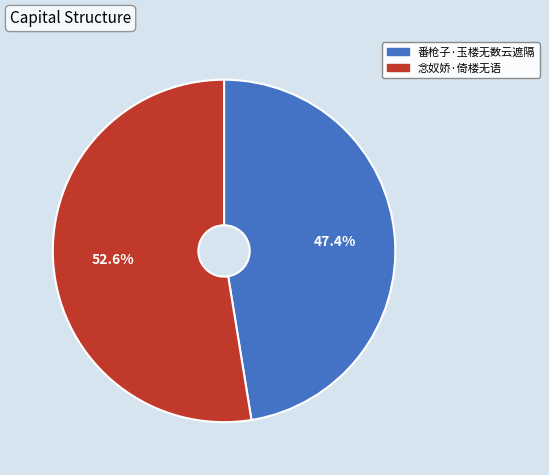

Which category accounts for the majority?

念奴娇·倚楼无语